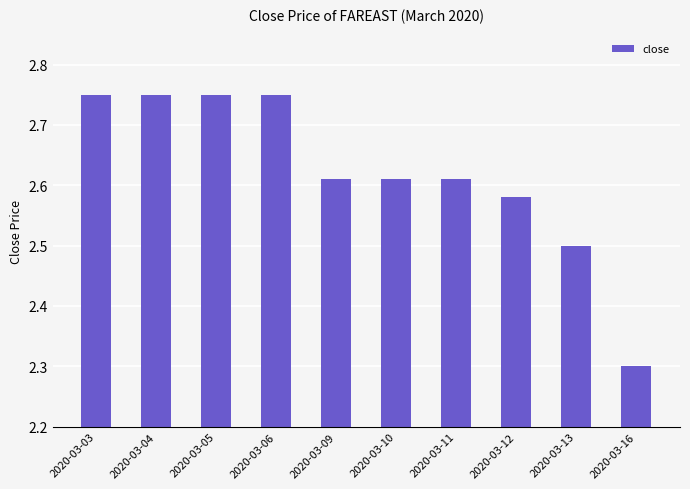

Approximately how many times larger is the value at 2020-03-09 compared to 2020-03-06?

0.9